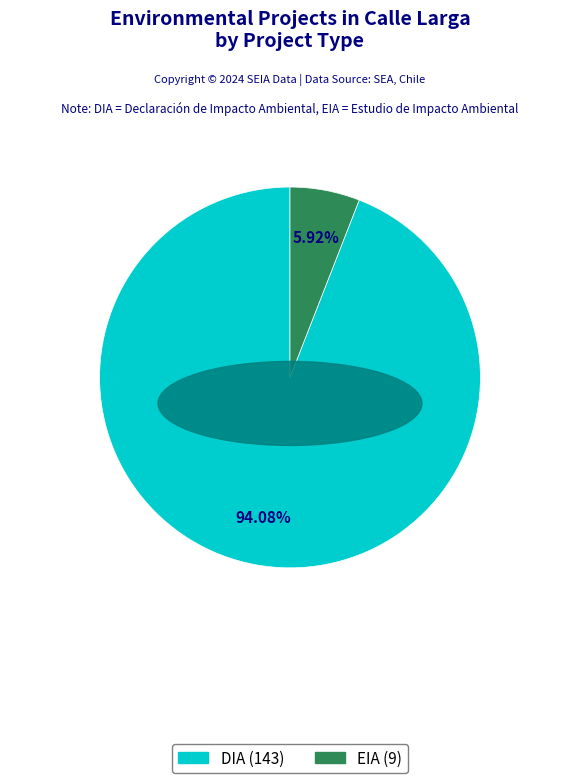

Is the sum of EIA and DIA greater than half?

Yes